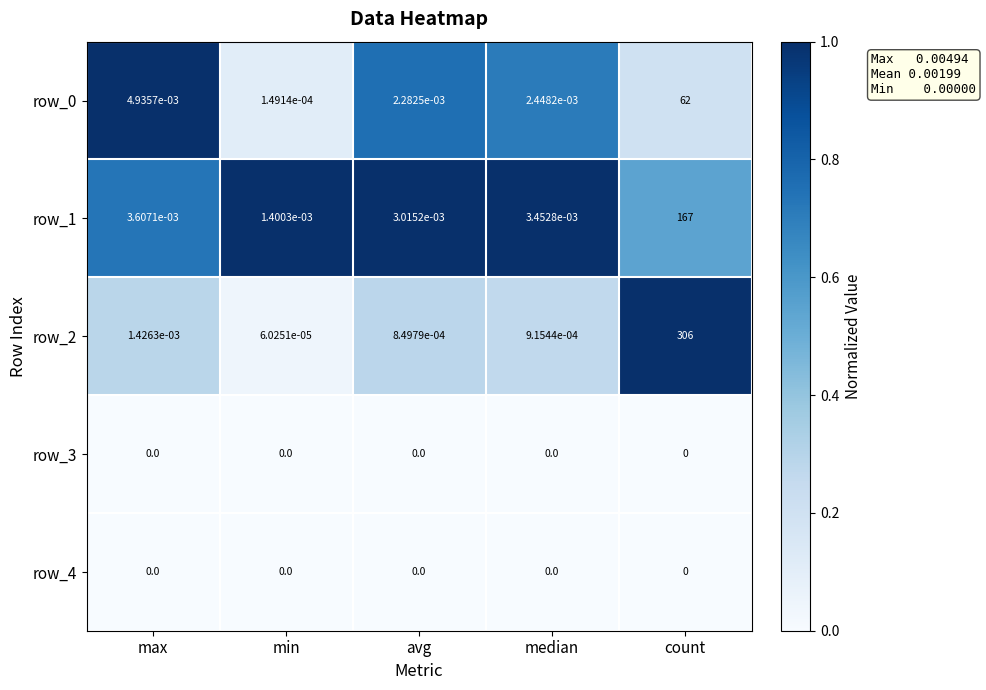

At which category is the sum across all series the highest?

count